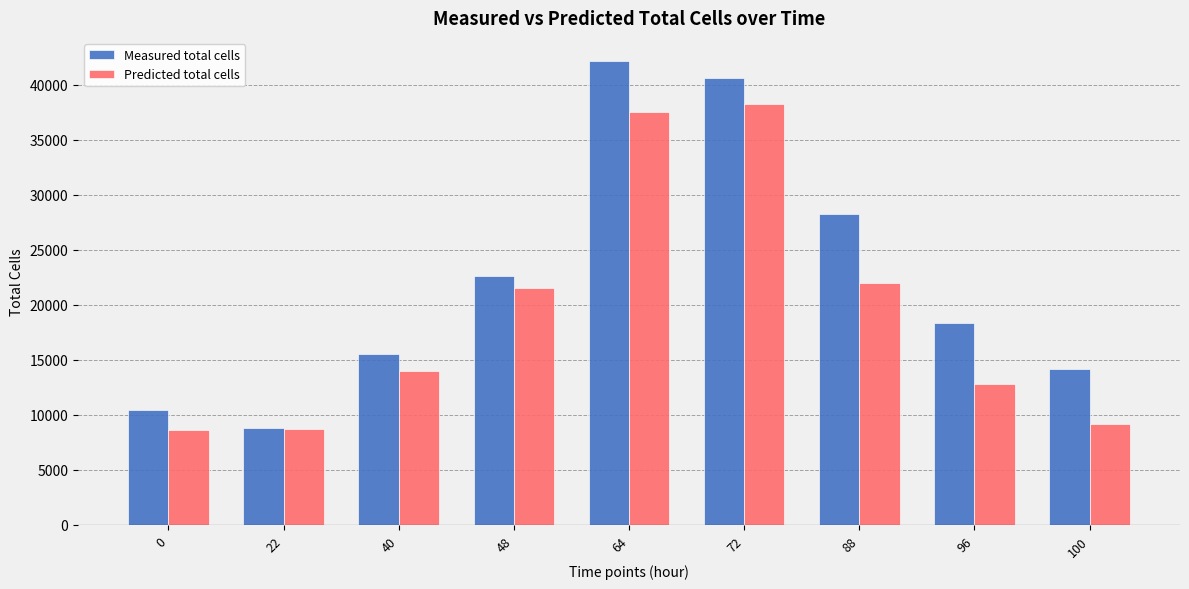

The value of Measured total cells at 48 is 8195.4. True or false?

False